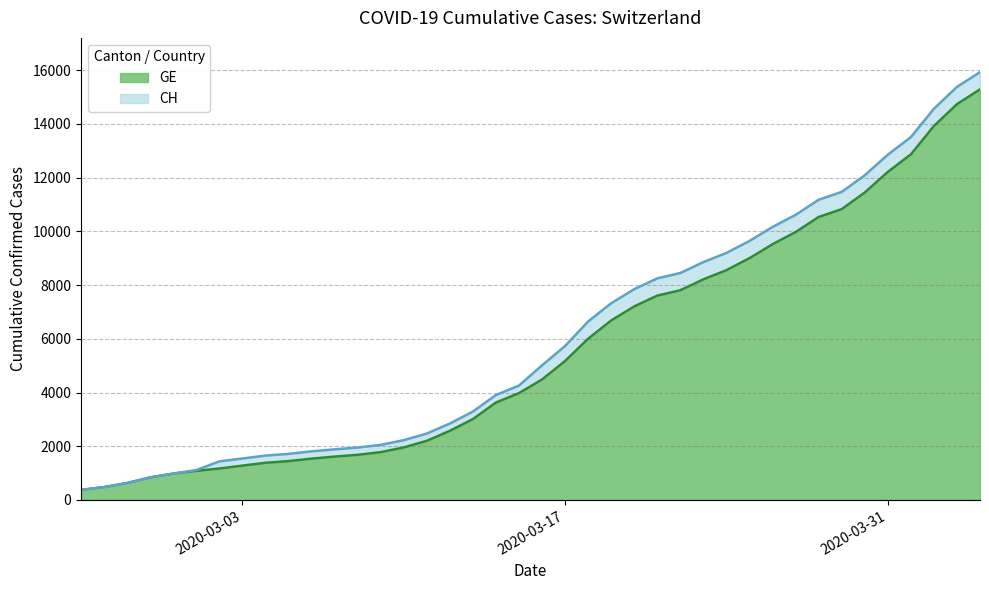

Reading left to right, extract all data points from this chart.

GE: 2020-02-25=375	2020-02-26=479	2020-02-27=630	2020-02-28=840	2020-02-29=981	2020-03-01=1083	2020-03-02=1171	2020-03-03=1278	2020-03-04=1384	2020-03-05=1447	2020-03-06=1538	2020-03-07=1614	2020-03-08=1681	2020-03-09=1780	2020-03-10=1955	2020-03-11=2201	2020-03-12=2574	2020-03-13=3010	2020-03-14=3627	2020-03-15=3978	2020-03-16=4485	2020-03-17=5174	2020-03-18=6002	2020-03-19=6681	2020-03-20=7205	2020-03-21=7607	2020-03-22=7807	2020-03-23=8213	2020-03-24=8554	2020-03-25=9000	2020-03-26=9520	2020-03-27=9971	2020-03-28=10533	2020-03-29=10825	2020-03-30=11444	2020-03-31=12210	2020-04-01=12863	2020-04-02=13919	2020-04-03=14733	2020-04-04=15284
CH: 2020-02-25=375	2020-02-26=479	2020-02-27=630	2020-02-28=840	2020-02-29=981	2020-03-01=1113	2020-03-02=1436	2020-03-03=1544	2020-03-04=1652	2020-03-05=1715	2020-03-06=1809	2020-03-07=1885	2020-03-08=1952	2020-03-09=2051	2020-03-10=2226	2020-03-11=2472	2020-03-12=2845	2020-03-13=3291	2020-03-14=3908	2020-03-15=4259	2020-03-16=5012	2020-03-17=5731	2020-03-18=6644	2020-03-19=7323	2020-03-20=7847	2020-03-21=8249	2020-03-22=8449	2020-03-23=8855	2020-03-24=9196	2020-03-25=9642	2020-03-26=10162	2020-03-27=10613	2020-03-28=11175	2020-03-29=11467	2020-03-30=12086	2020-03-31=12852	2020-04-01=13505	2020-04-02=14561	2020-04-03=15375	2020-04-04=15926